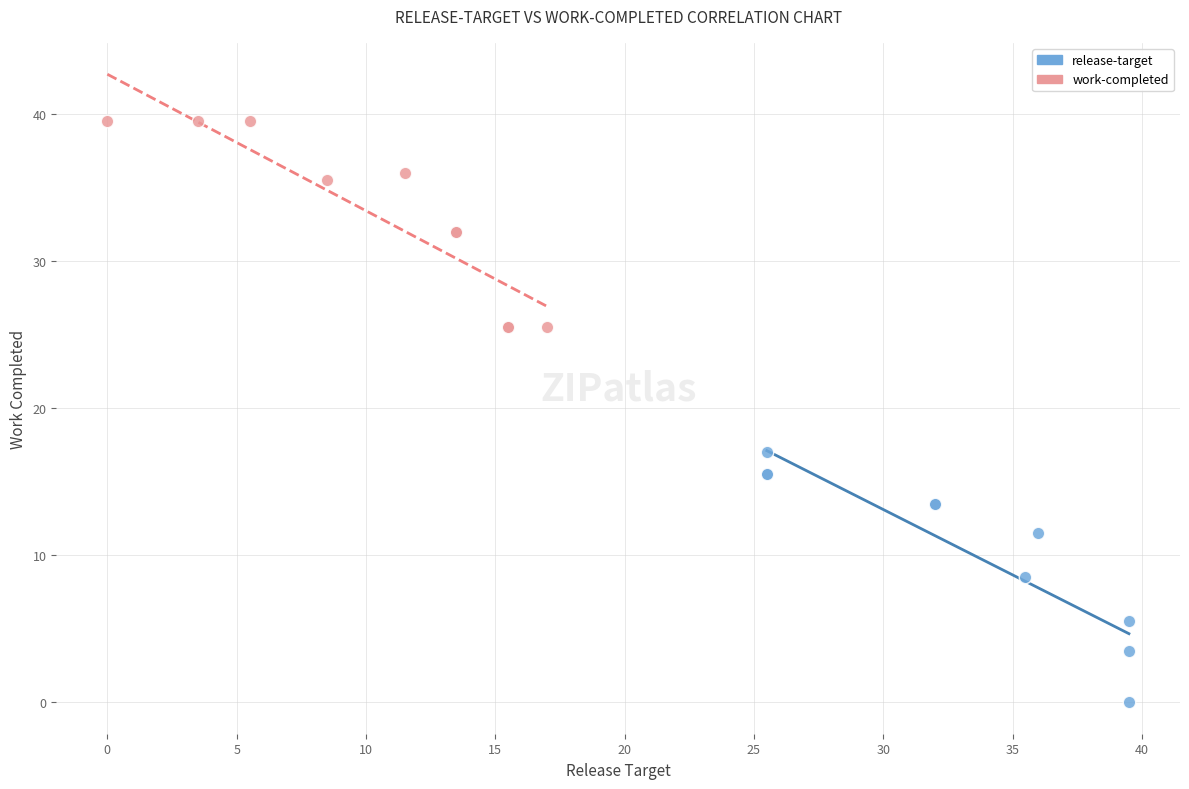

Which series reaches the minimum Y coordinate?

release-target